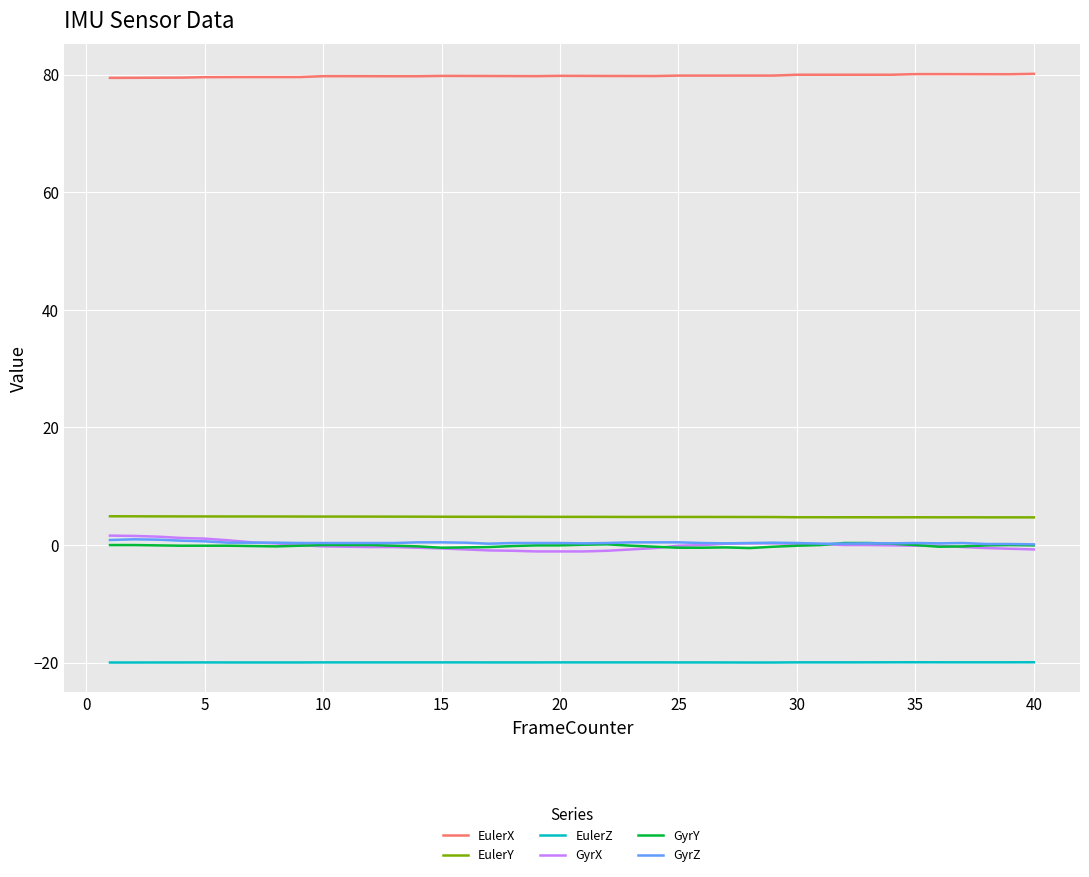

What is the average value of the GyrZ series?

0.4